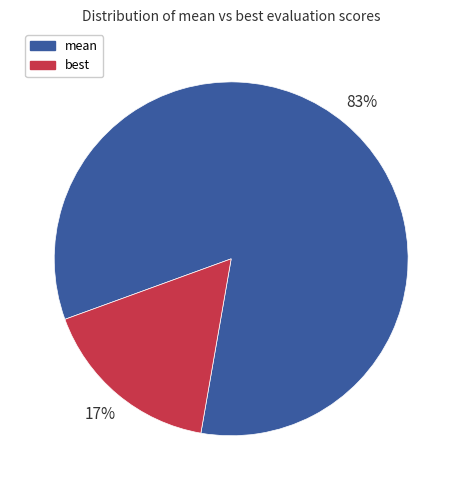

Is there any slice that represents more than half of the pie?

Yes